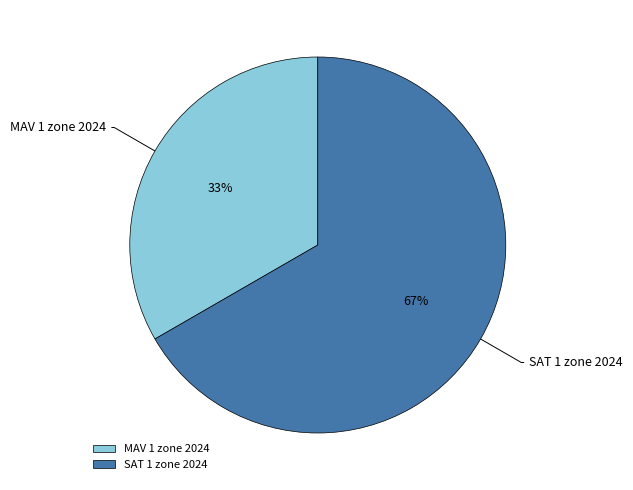

Which slice represents more than half of the pie?

SAT 1 zone 2024